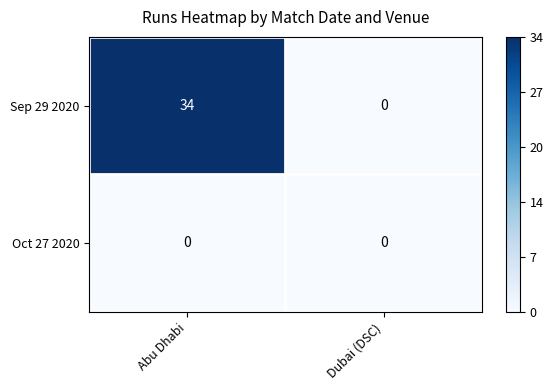

What is the maximum value for Sep 29 2020?

34